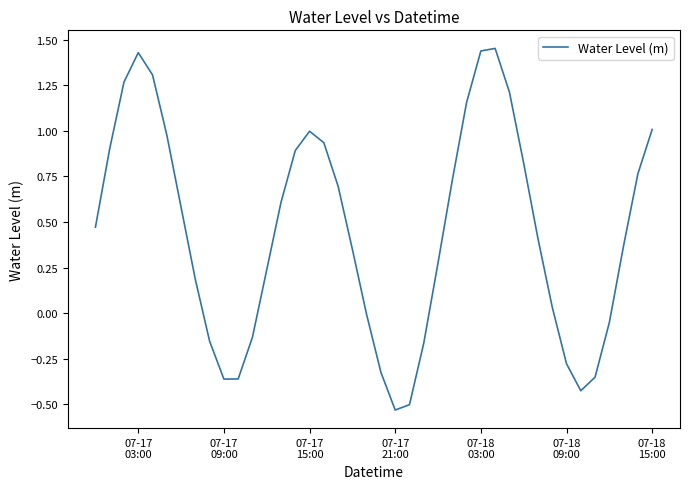

Does the chart display data point markers on the line(s)?

No